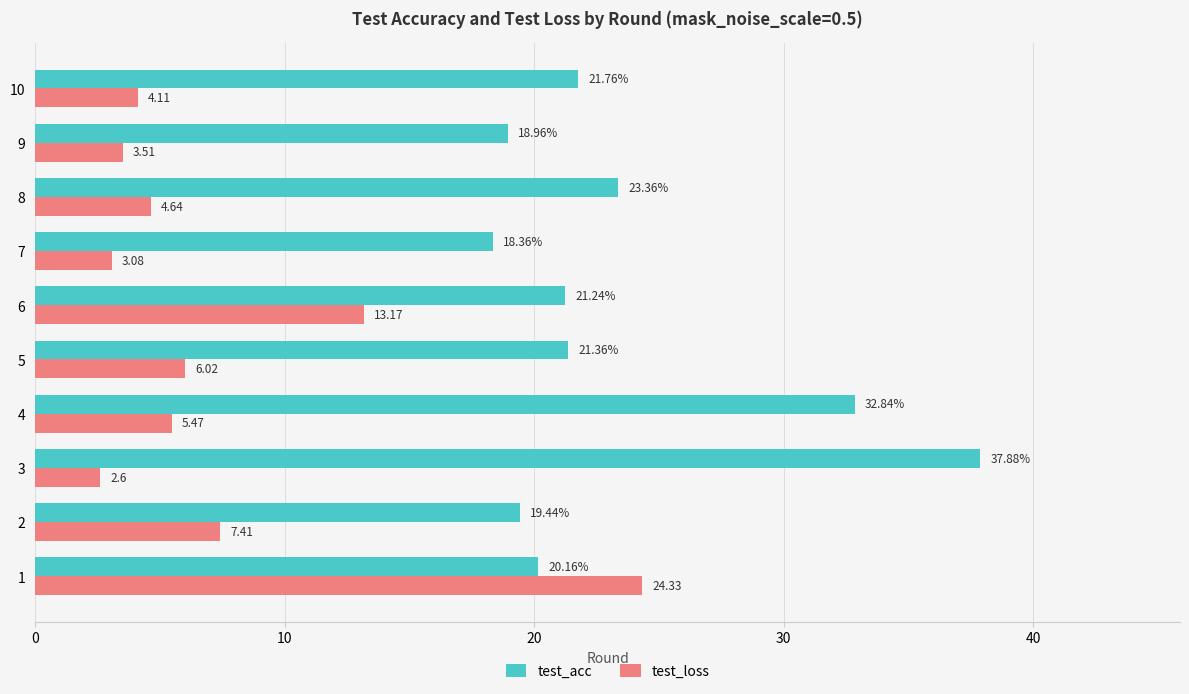

Which series has the largest total across all categories?

test_acc